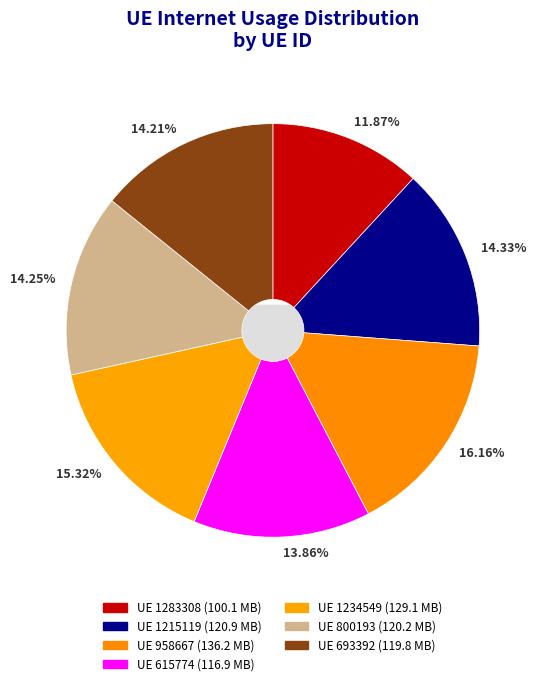

True or false: 615774 accounts for 14% of the total.

True